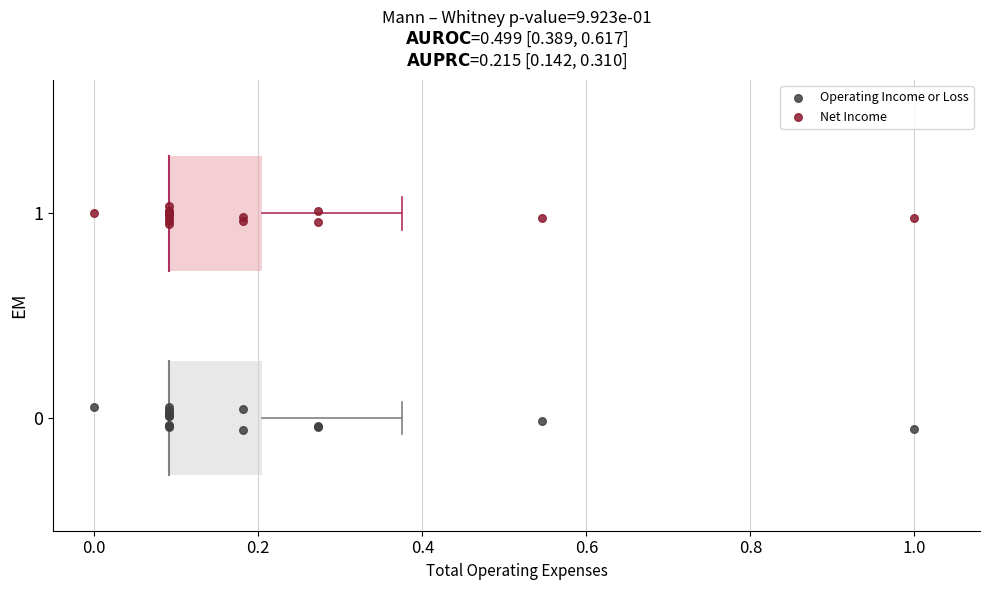

Which series reaches the minimum Y coordinate?

Operating Income or Loss